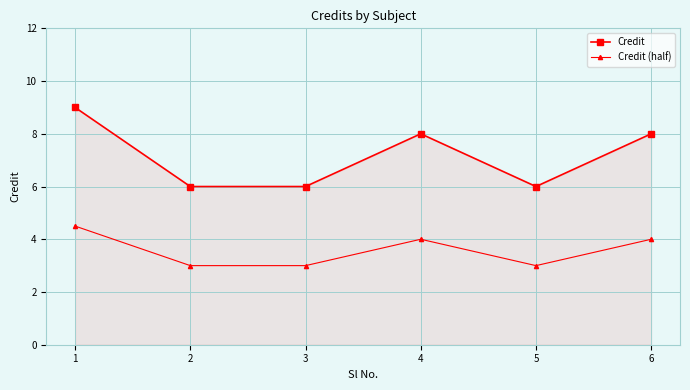

Which series has the largest total across all categories?

Credit